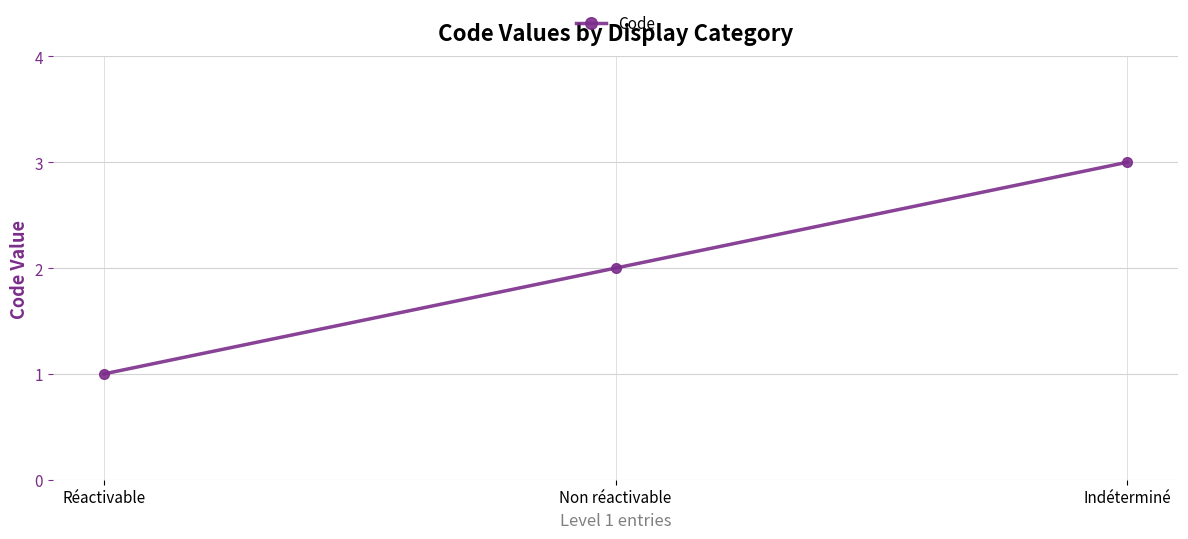

How many categories are shown in the chart?

3